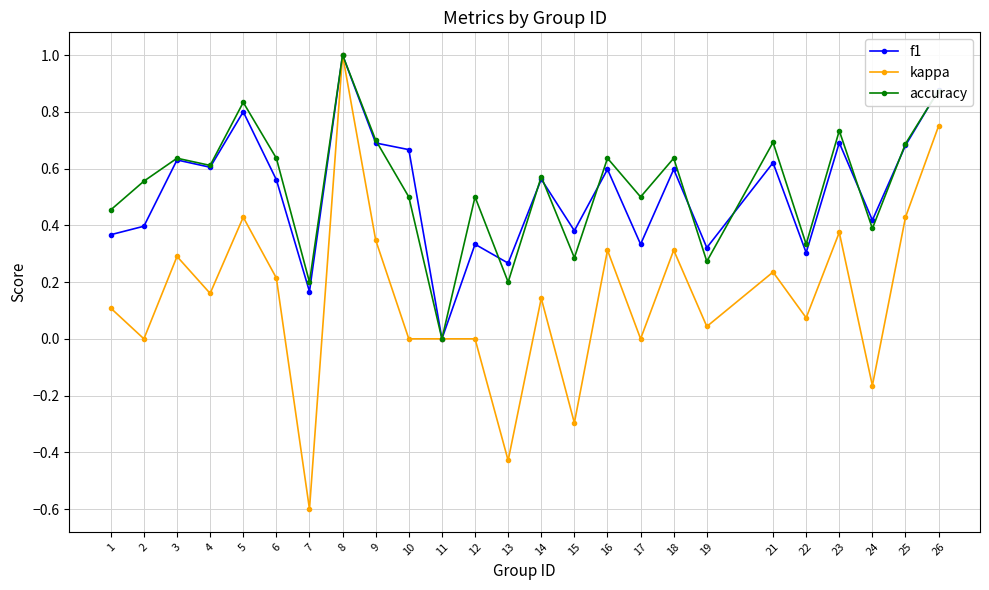

Is the value of kappa at 1 greater than the value of accuracy at 16?

No